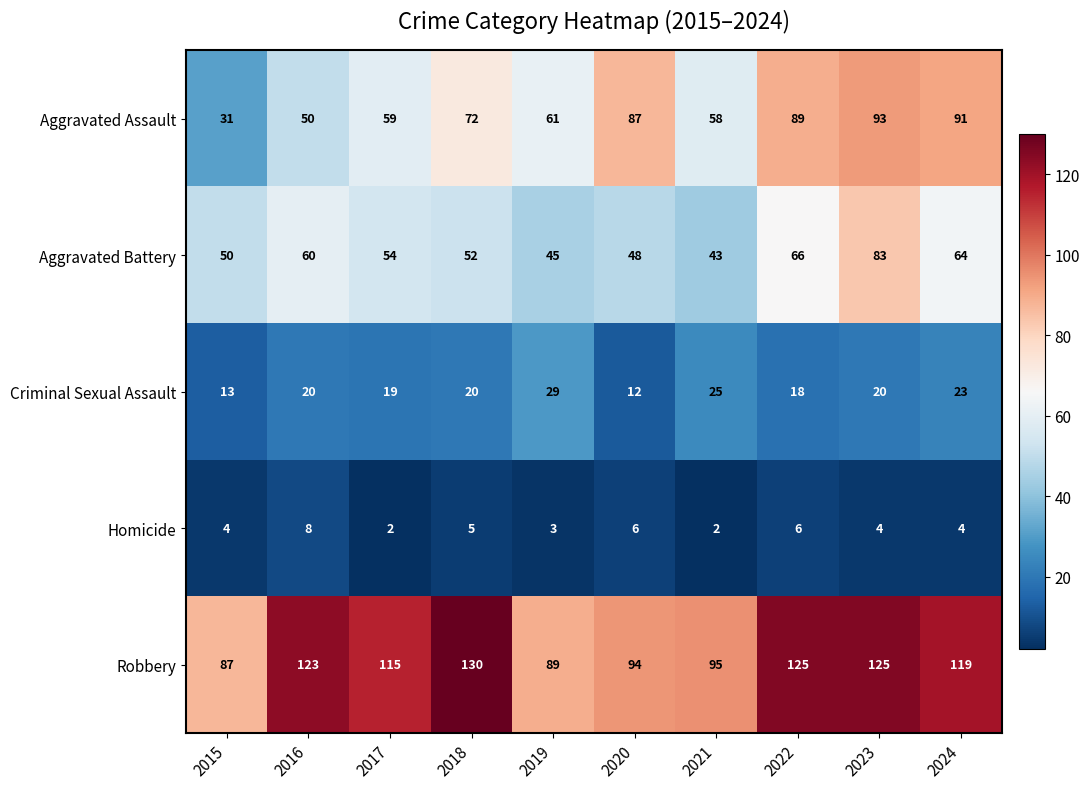

What is the difference between the maximum and minimum values in the Homicide series?

6